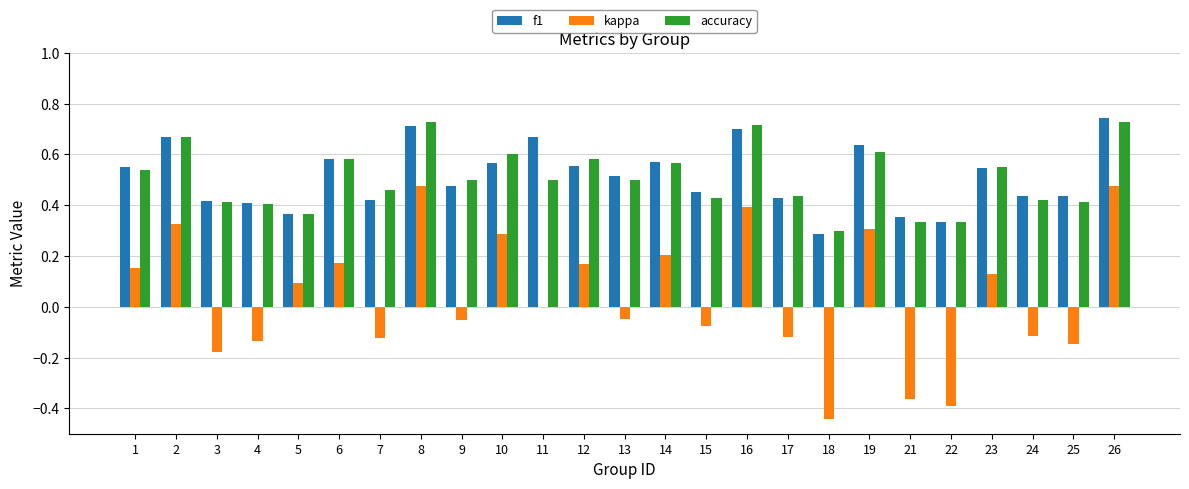

Is it true that accuracy equals 0.5 at 7?

True